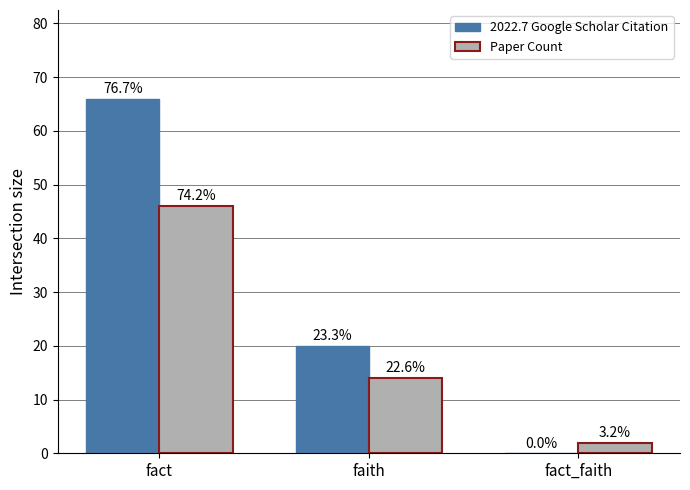

Reading left to right, what are all the values shown in this chart?

2022.7 Google Scholar Citation: fact=66	faith=20	fact_faith=0
Paper Count: fact=46	faith=14	fact_faith=2